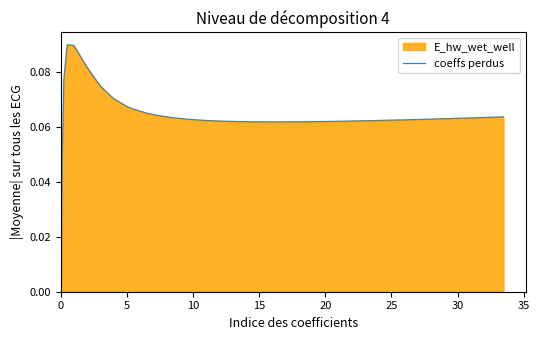

What is the value of the 19th point from the left?

0.1